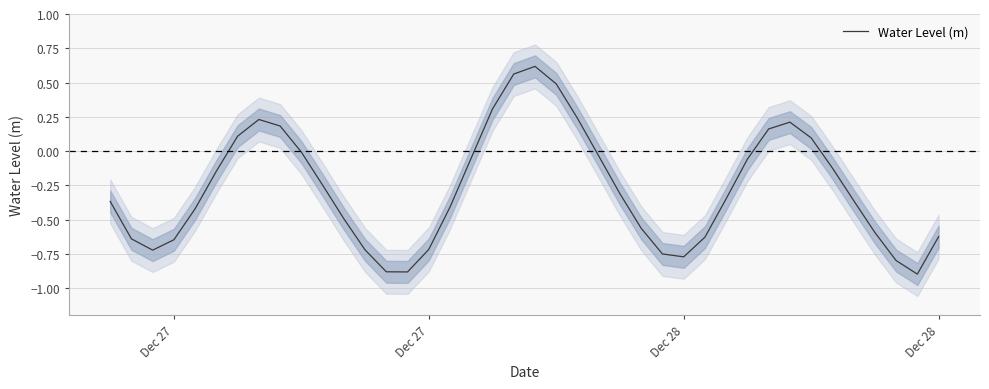

Reading left to right, extract all data points from this chart.

-0.4	-0.6	-0.7	-0.6	-0.4	-0.1	0.1	0.2	0.2	-0.0	-0.2	-0.5	-0.7	-0.9	-0.9	-0.7	-0.4	-0.1	0.3	0.6	0.6	0.5	0.2	-0.0	-0.3	-0.6	-0.8	-0.8	-0.6	-0.3	-0.1	0.2	0.2	0.1	-0.1	-0.4	-0.6	-0.8	-0.9	-0.6